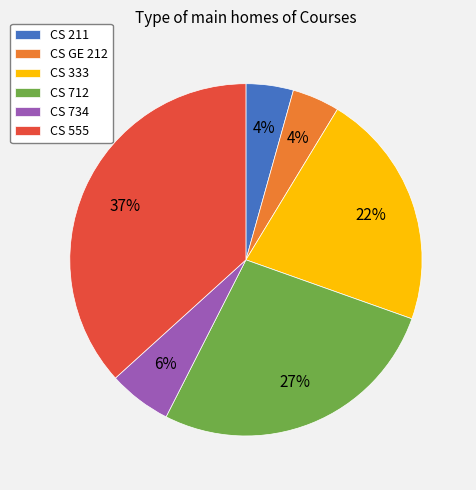

Do CS 211 and CS GE 212 together represent more than half of the pie?

No